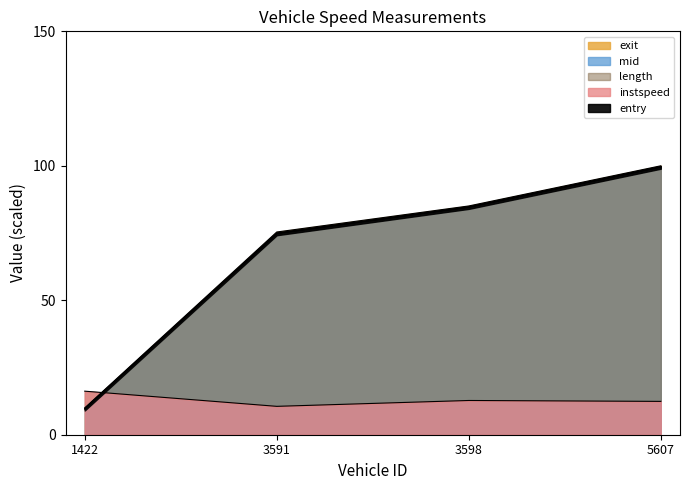

Which series has the largest total across all categories?

exit